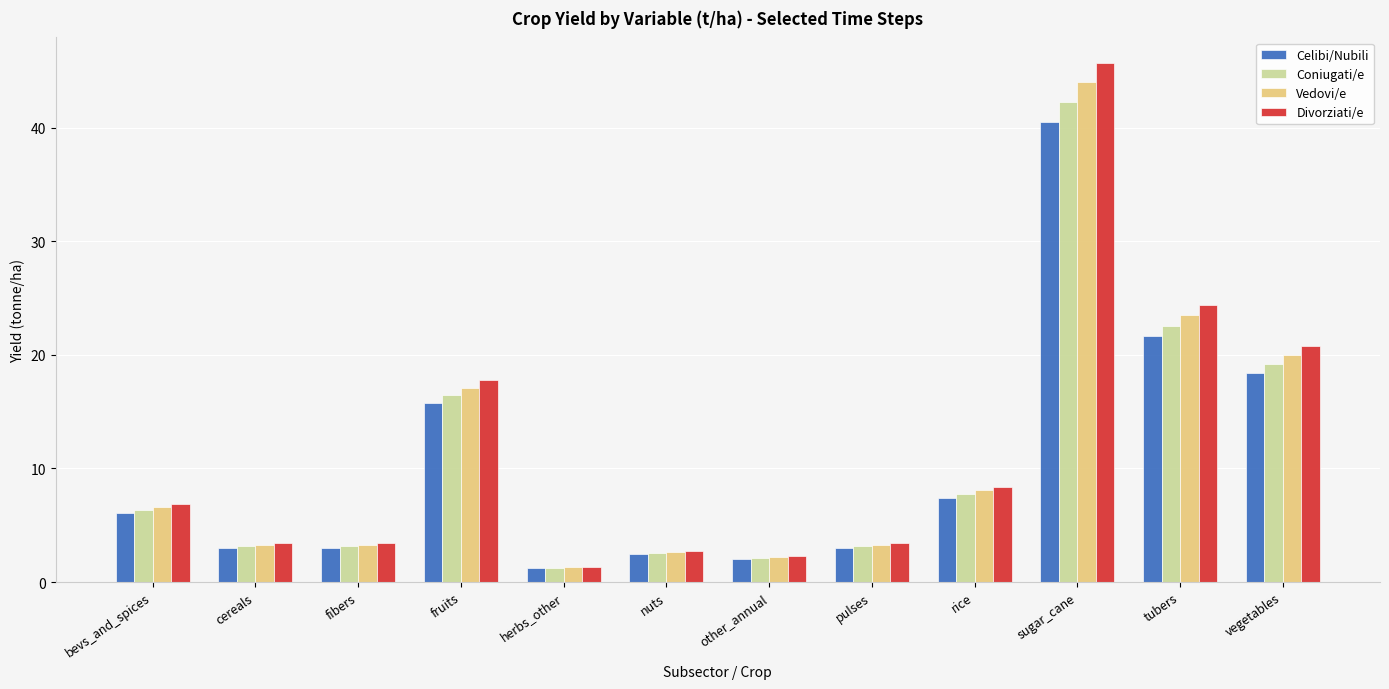

What are all the series names shown in the legend?

Celibi/Nubili, Coniugati/e, Vedovi/e, Divorziati/e